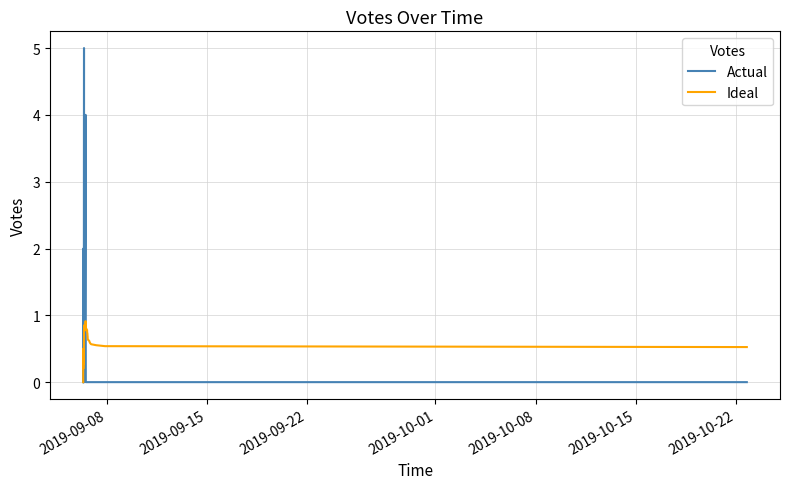

Which series has the widest spread of values?

Actual